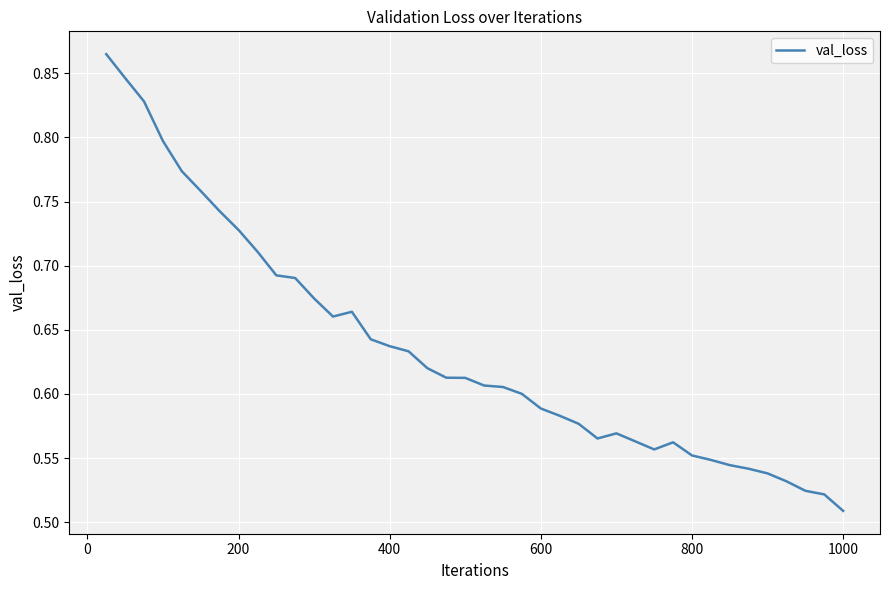

What is the difference between the maximum and minimum values?

0.4